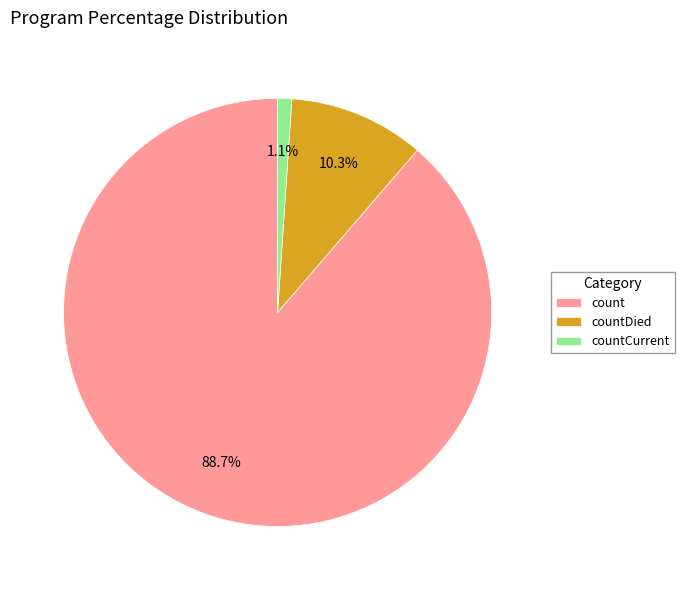

How much of the chart is everything except countCurrent?

98.9%